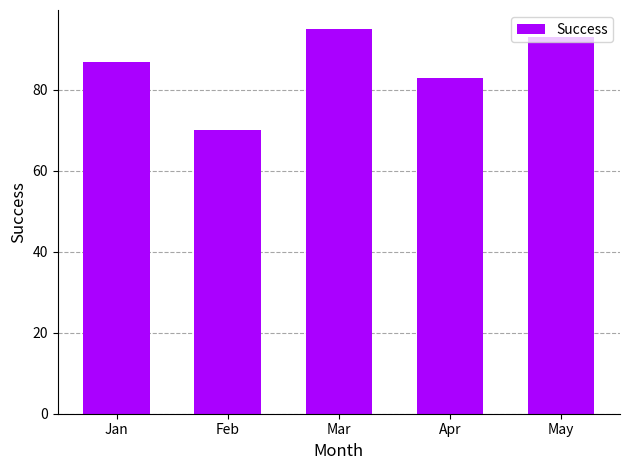

Where is the data nearest to the value 82?

Apr